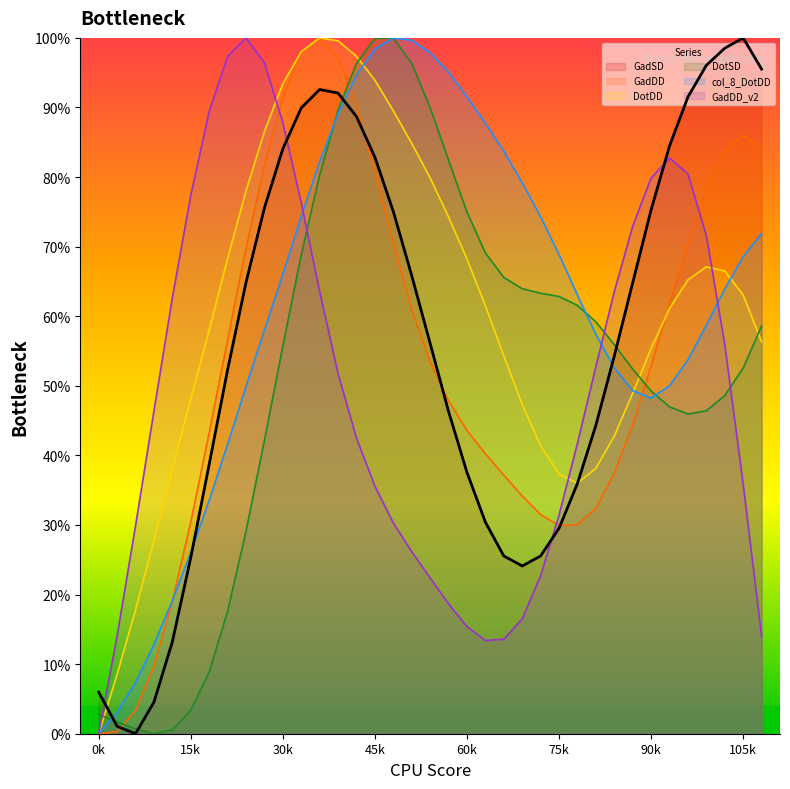

Is it true that GadSD equals 0.5 at 21?

False